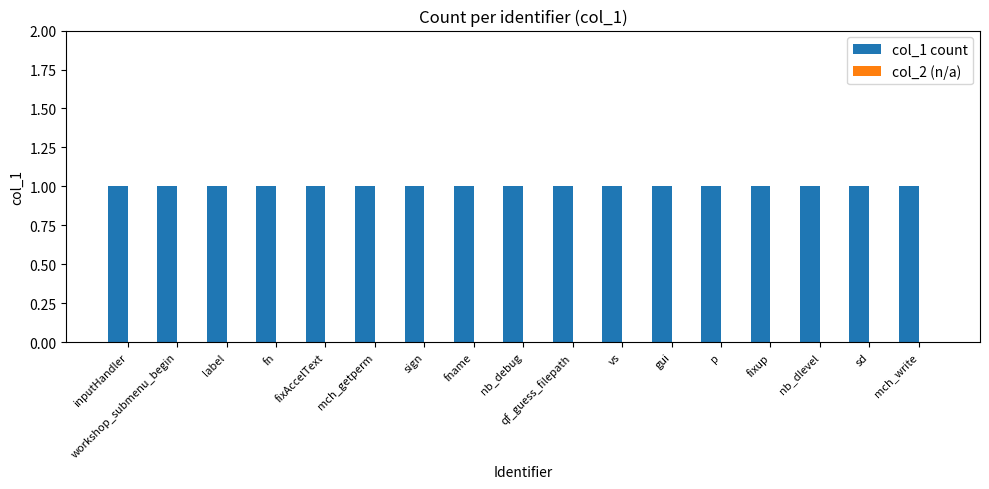

What are all the series names shown in the legend?

col_1 count, col_2 (n/a)